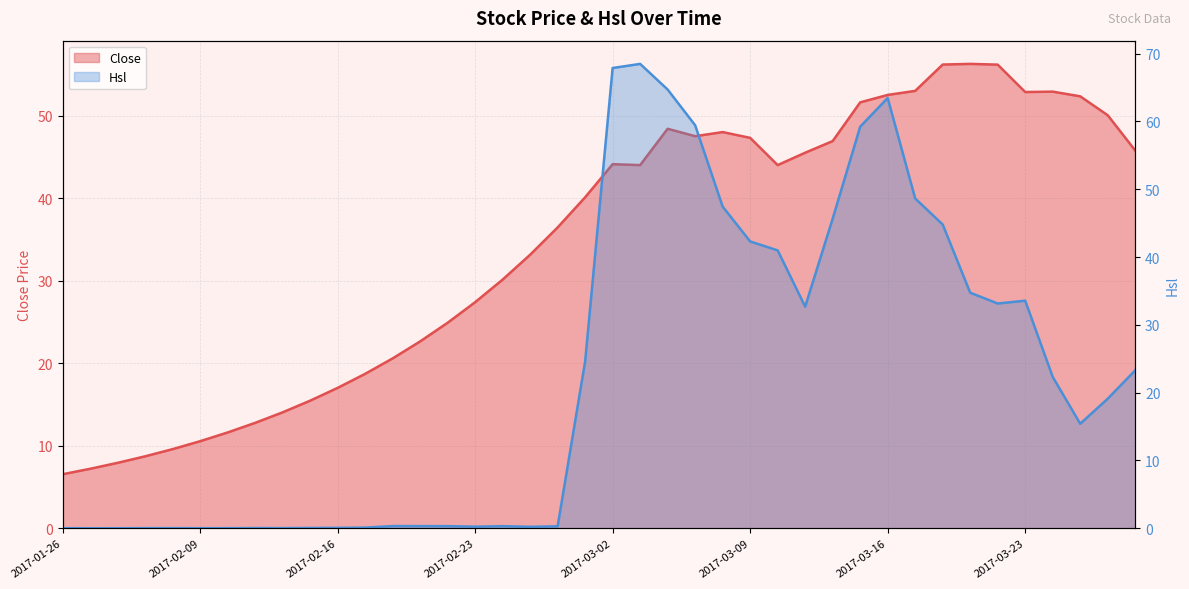

At which label does Close first exceed 44?

2017-03-02